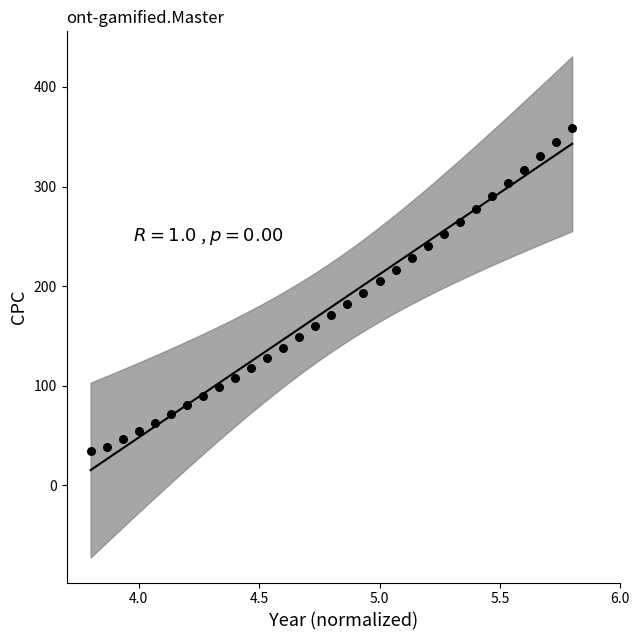

What is the range of Y values (max minus min)?

324.5